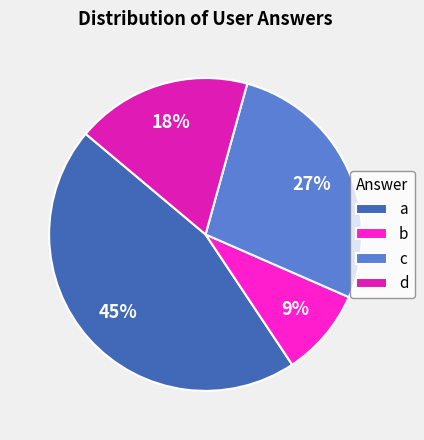

What percentage is the b slice, to the nearest percent?

9%